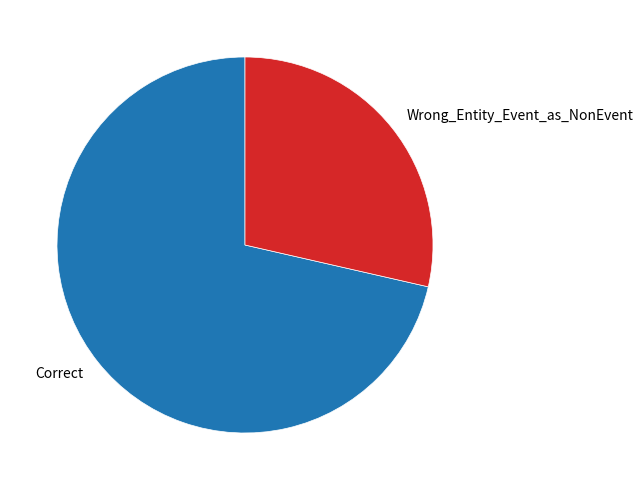

What is the majority slice?

Correct